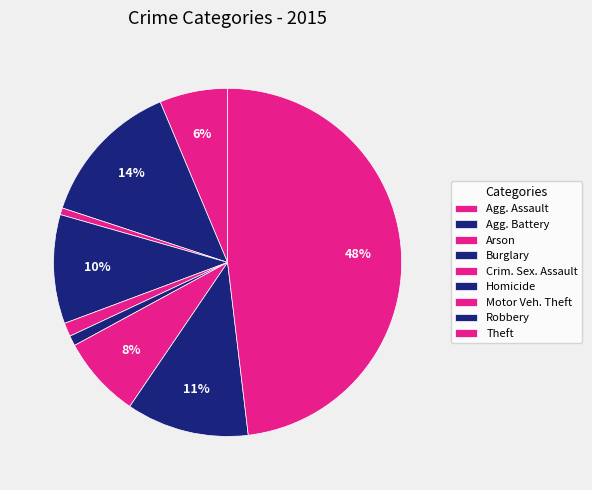

How many slices are in this pie chart?

9